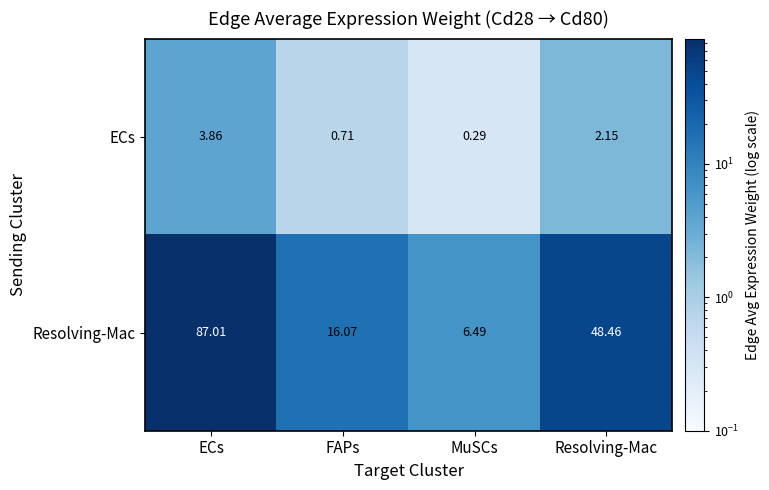

Rank the series at ECs from highest to lowest value.

Resolving-Mac, ECs